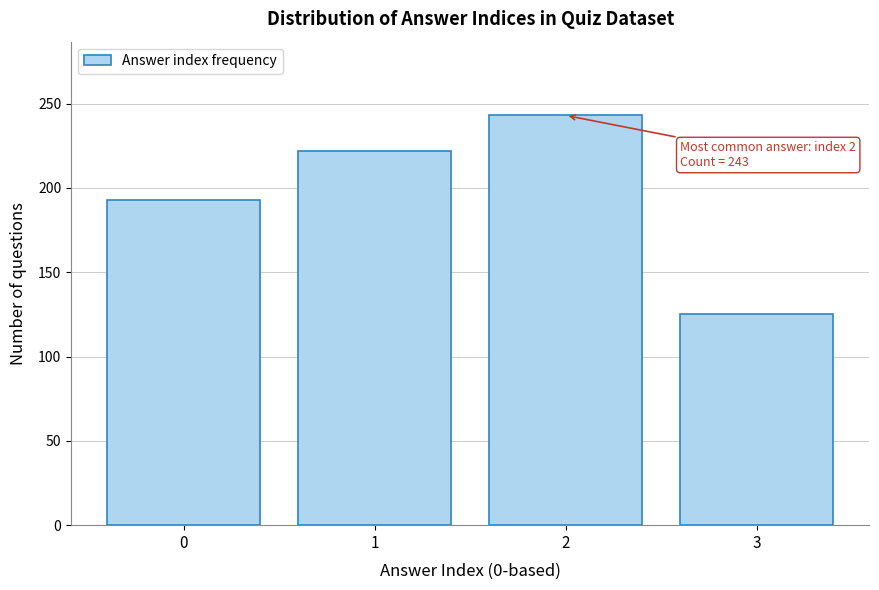

Reading left to right, what are all the values shown in this chart?

193	222	243	125